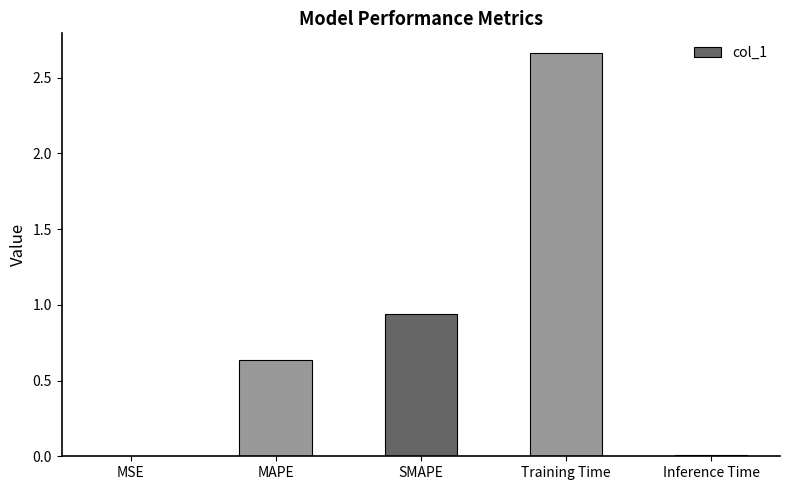

Which has a higher value, MAPE or Training Time?

Training Time